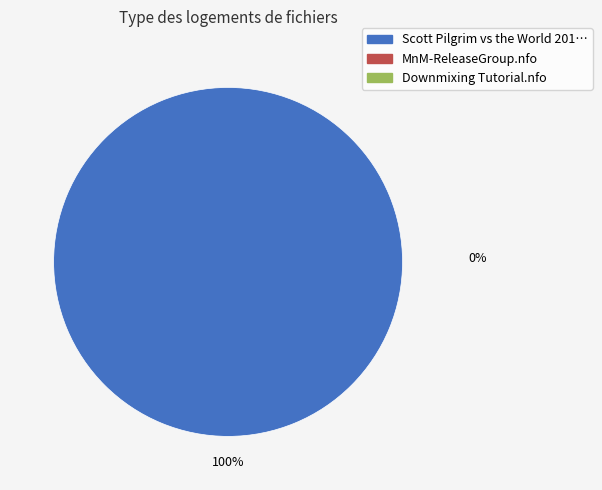

Is there any slice that represents more than half of the pie?

Yes